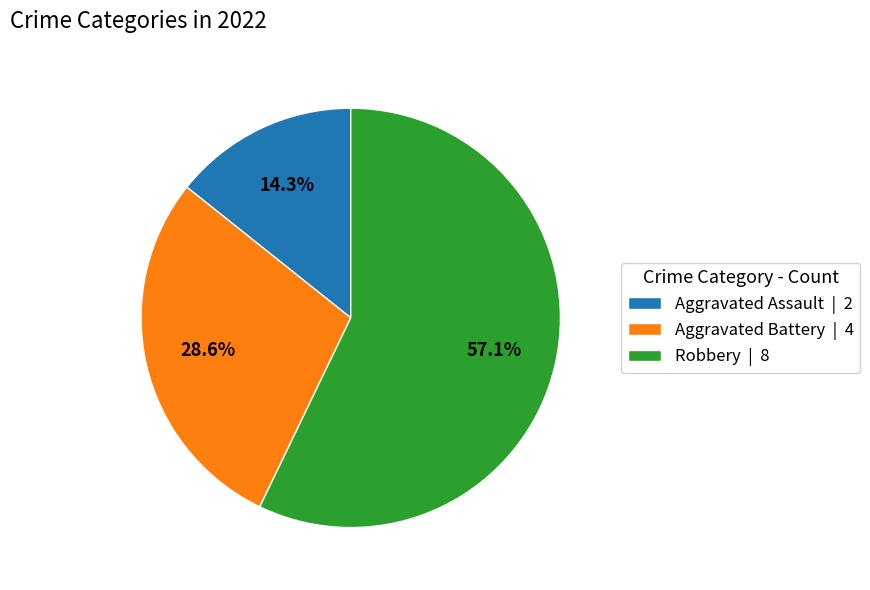

How many slices are in this pie chart?

3